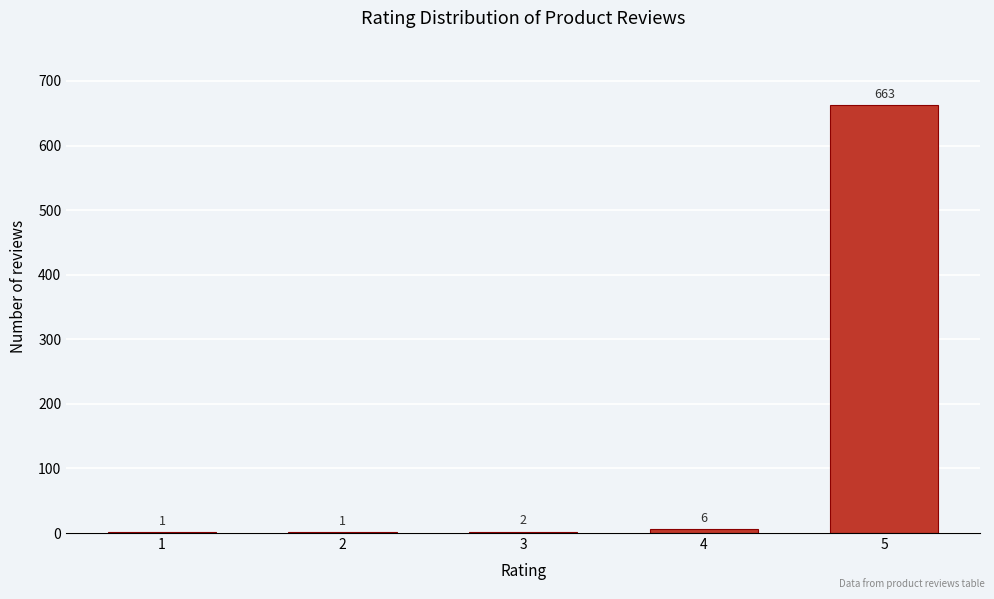

Reading right to left, what are all the values shown in this chart?

5=663	4=6	3=2	2=1	1=1